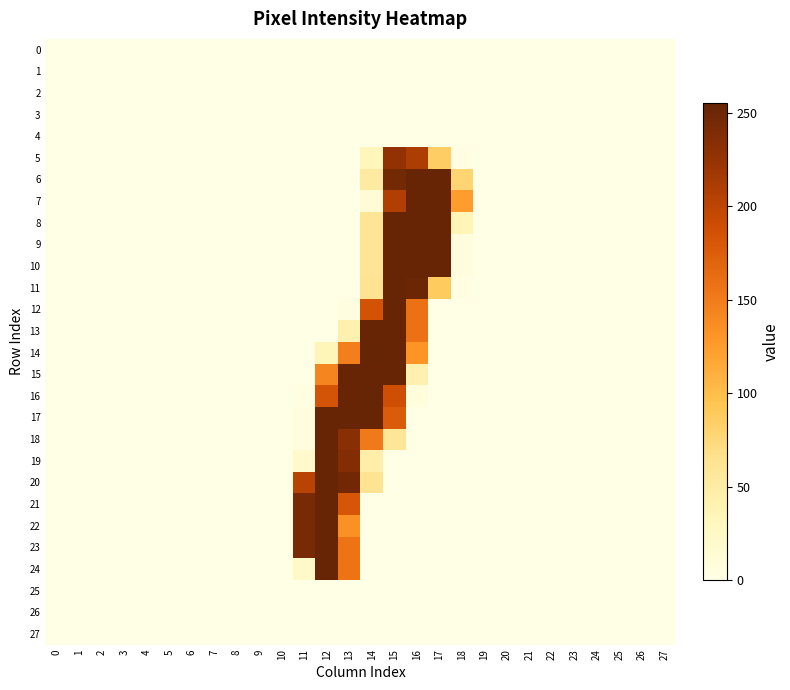

What is the maximum value shown in the chart?

255